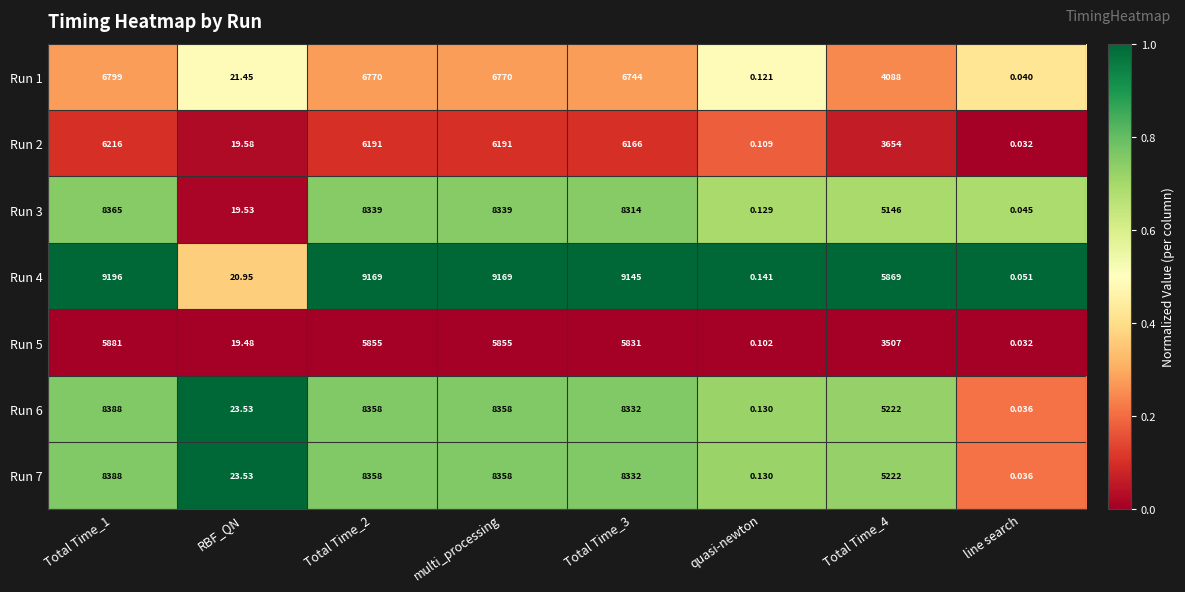

Is the value of Run 6 at Total Time_2 greater than the value of Run 4 at line search?

Yes